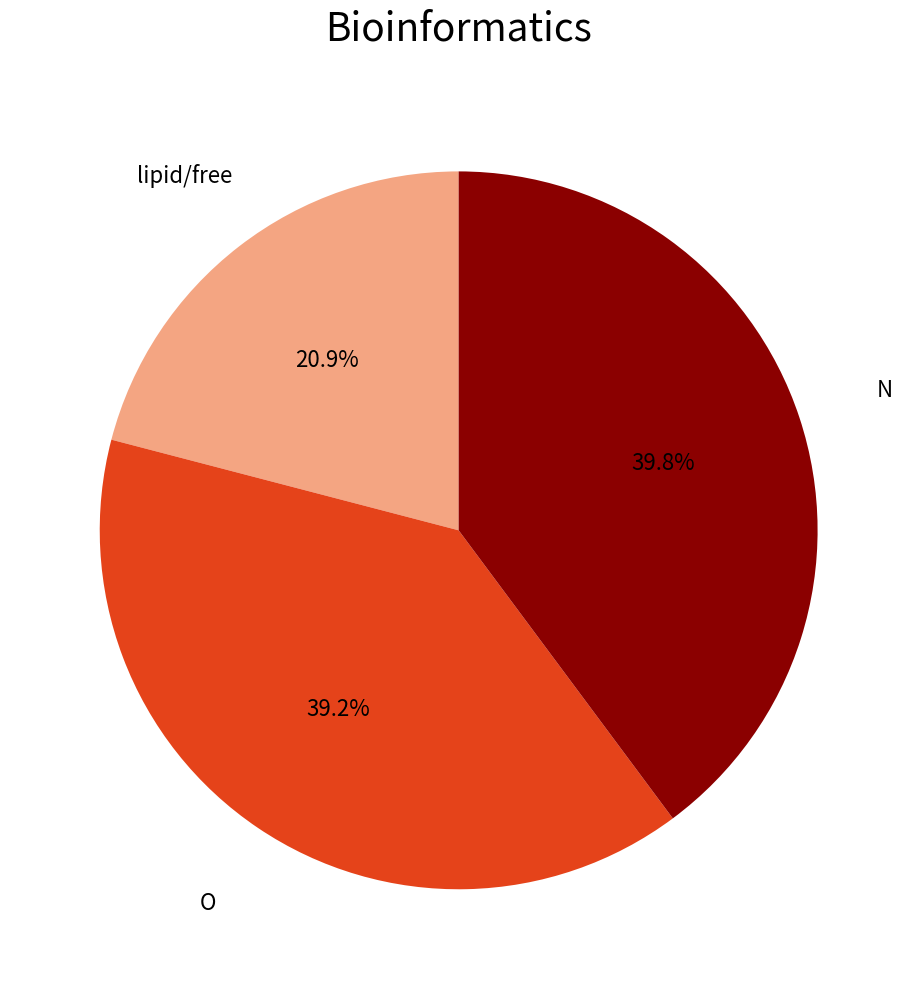

Approximately how many times larger is the value at O compared to N?

1.0